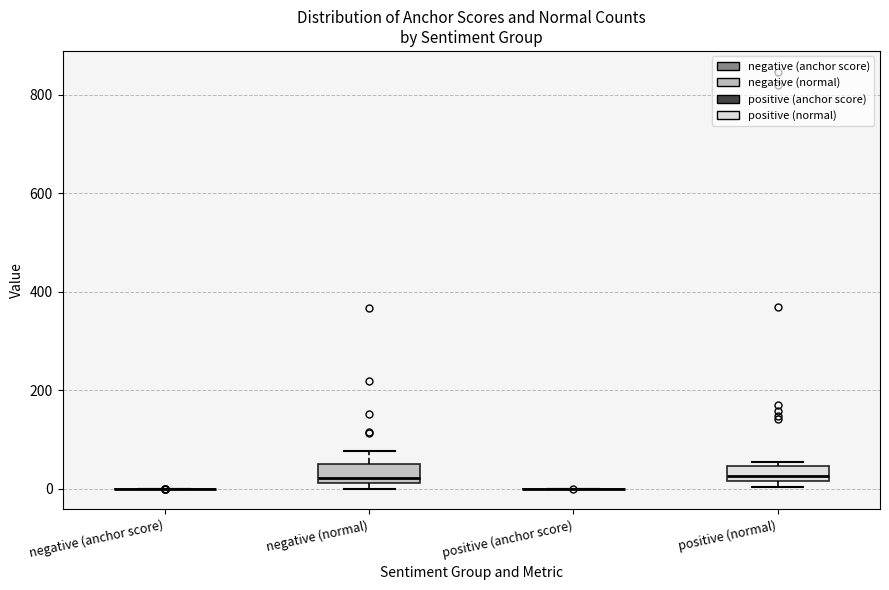

Reading left to right, transcribe this box plot: for each box, give where its median line is, the range the box spans, and where its two whiskers end, as read against the y-axis. The values are not printed on the chart, so give them approximately, as read against the axis.

negative (anchor score): box collapsed to a line at 0, whiskers 0 to 0
negative (normal): median 20 (just above the box's lower edge), box 20 to 40, whiskers 0 to 80
positive (anchor score): box collapsed to a line at 0, whiskers 0 to 0
positive (normal): median 20 (just above the box's lower edge), box 20 to 40, whiskers 0 to 60